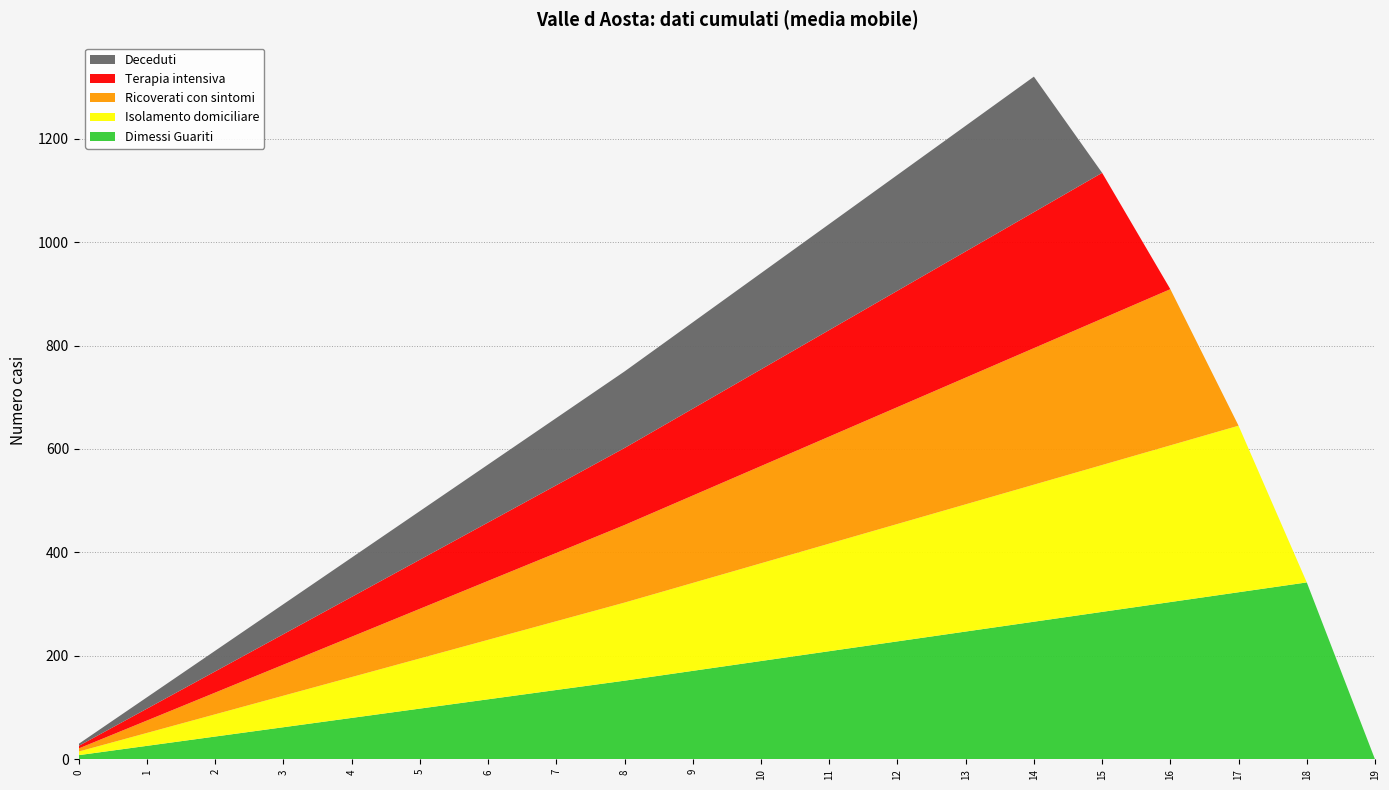

Reading left to right, what are all the values shown in this chart?

Dimessi Guariti: 8	26	44	62	80	98	116	134	152	171	190	209	228	247	266	285	304	323	342	0
Isolamento domiciliare: 7	25	43	61	79	97	115	133	151	170	189	208	227	246	265	284	303	322	0	0
Ricoverati con sintomi: 6	24	42	60	78	96	114	132	150	169	188	207	226	245	264	283	302	0	0	0
Terapia intensiva: 5	23	41	59	77	95	113	131	149	168	187	206	225	244	263	282	0	0	0	0
Deceduti: 4	22	40	58	76	94	112	130	148	167	186	205	224	243	262	0	0	0	0	0